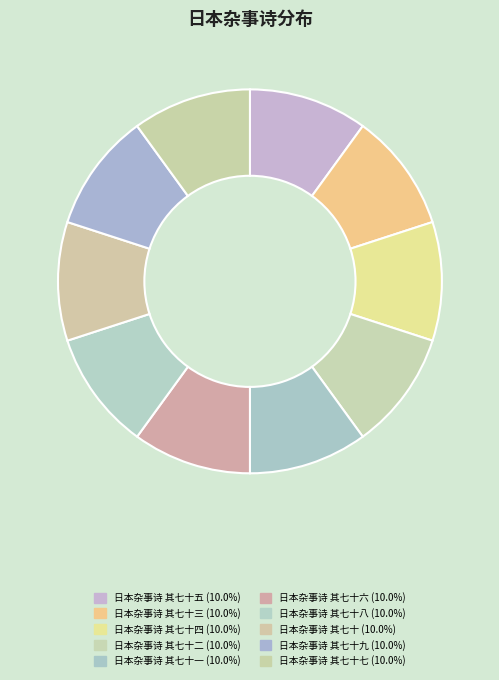

How many slices are in this pie chart?

10